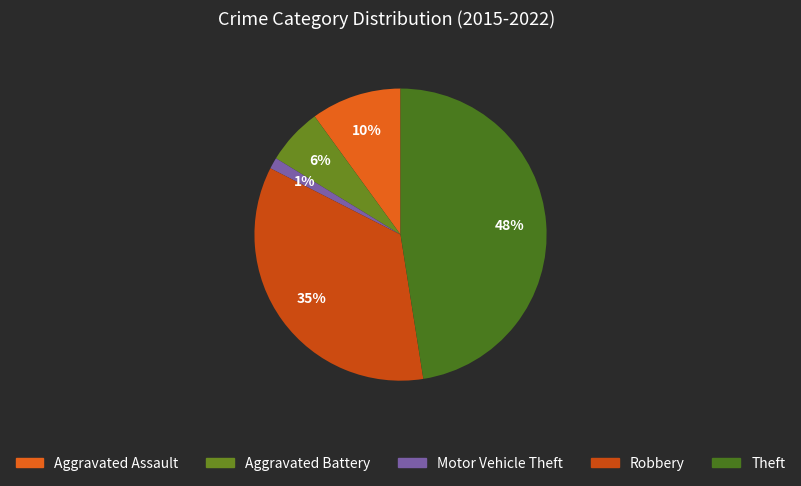

Which slice is the largest?

Theft